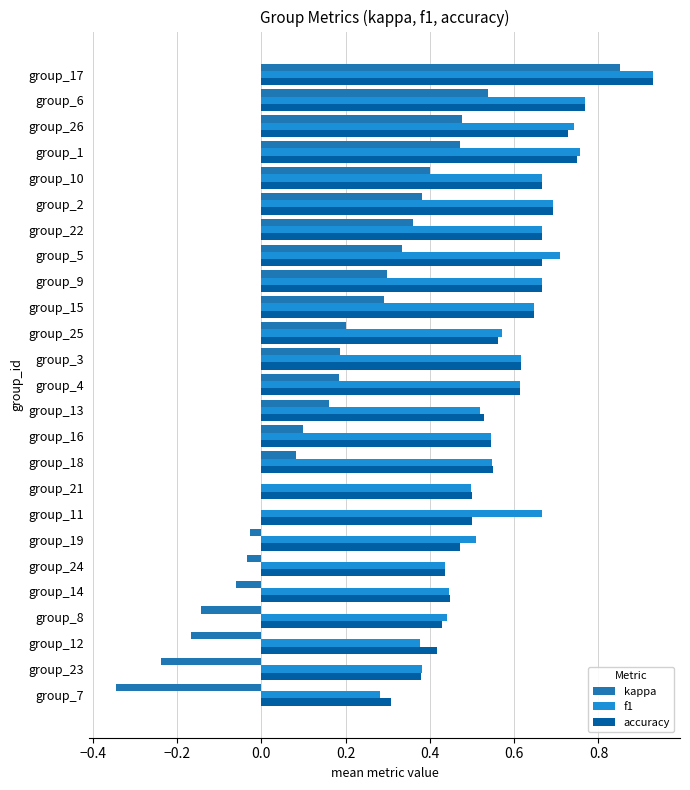

What is the sum of all f1 values?

14.7